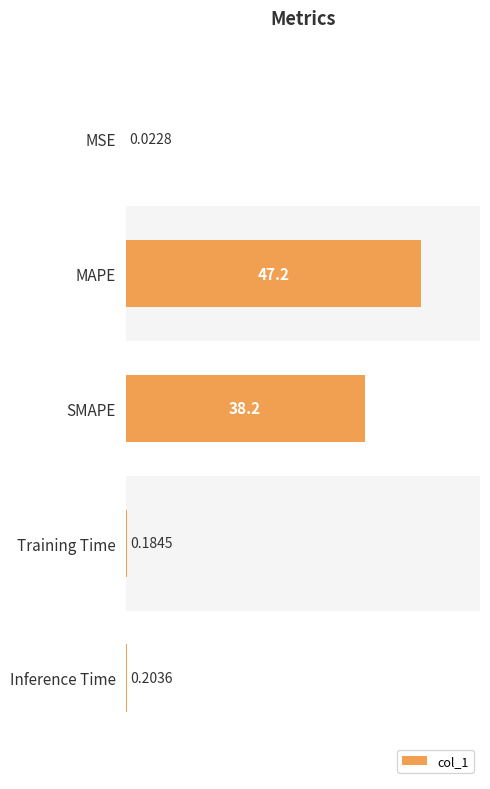

Are the bars grouped side by side (vs. stacked)?

No